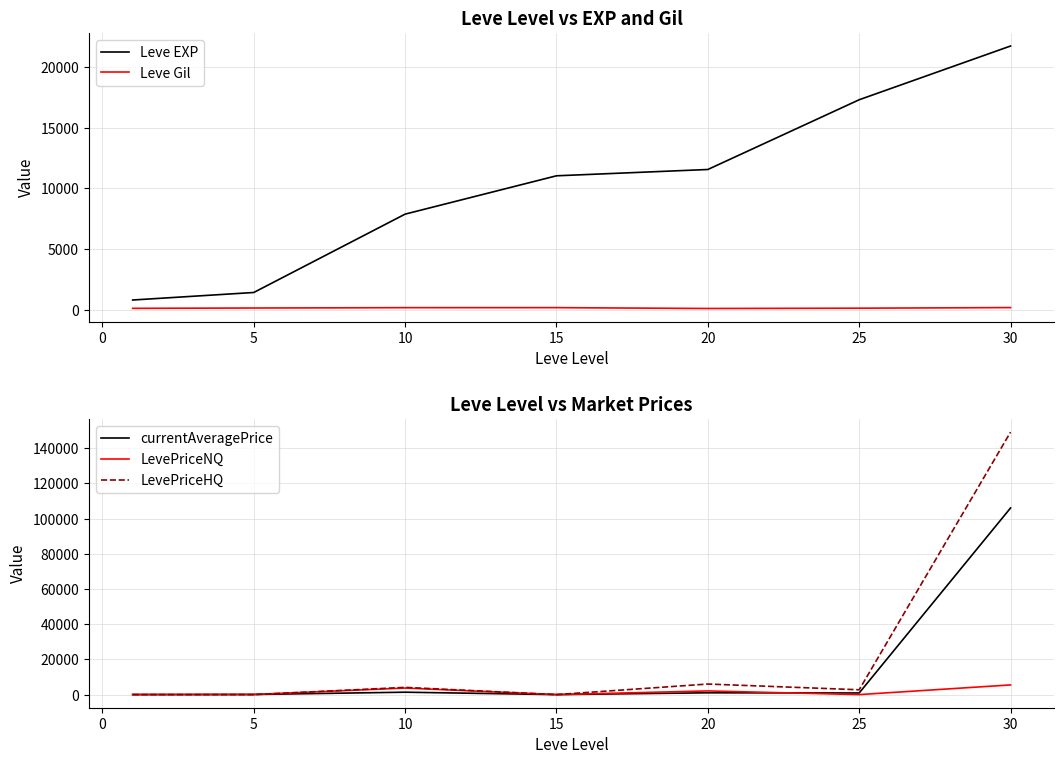

In LevePriceNQ, how many points are lower than both neighbors (excluding endpoints)?

2